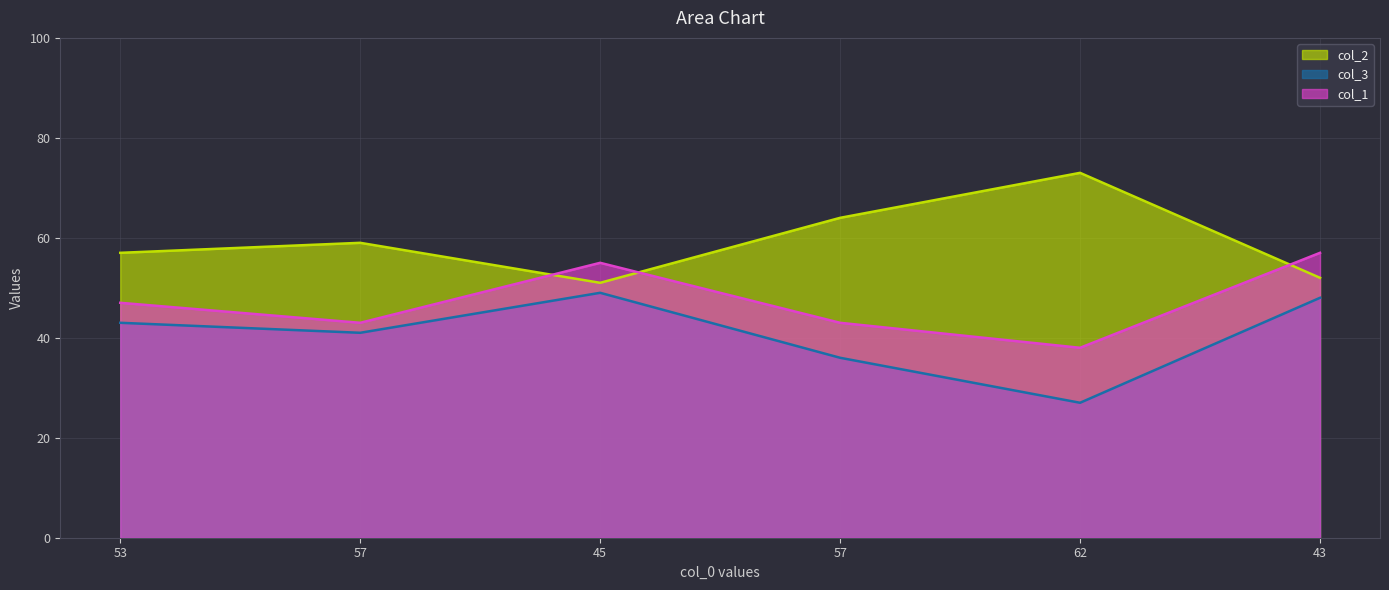

What is the lowest value of the col_1 series?

38